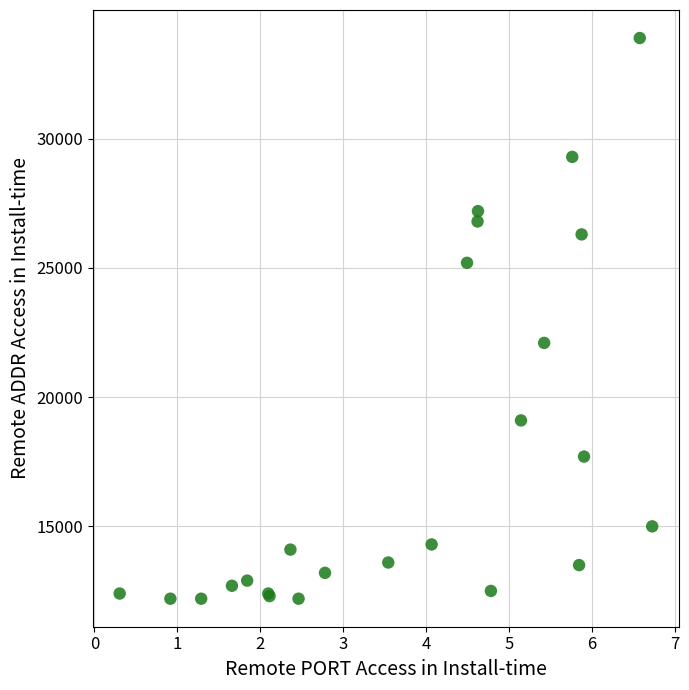

What Y value in the scatter plot is closest to 23050?

22100